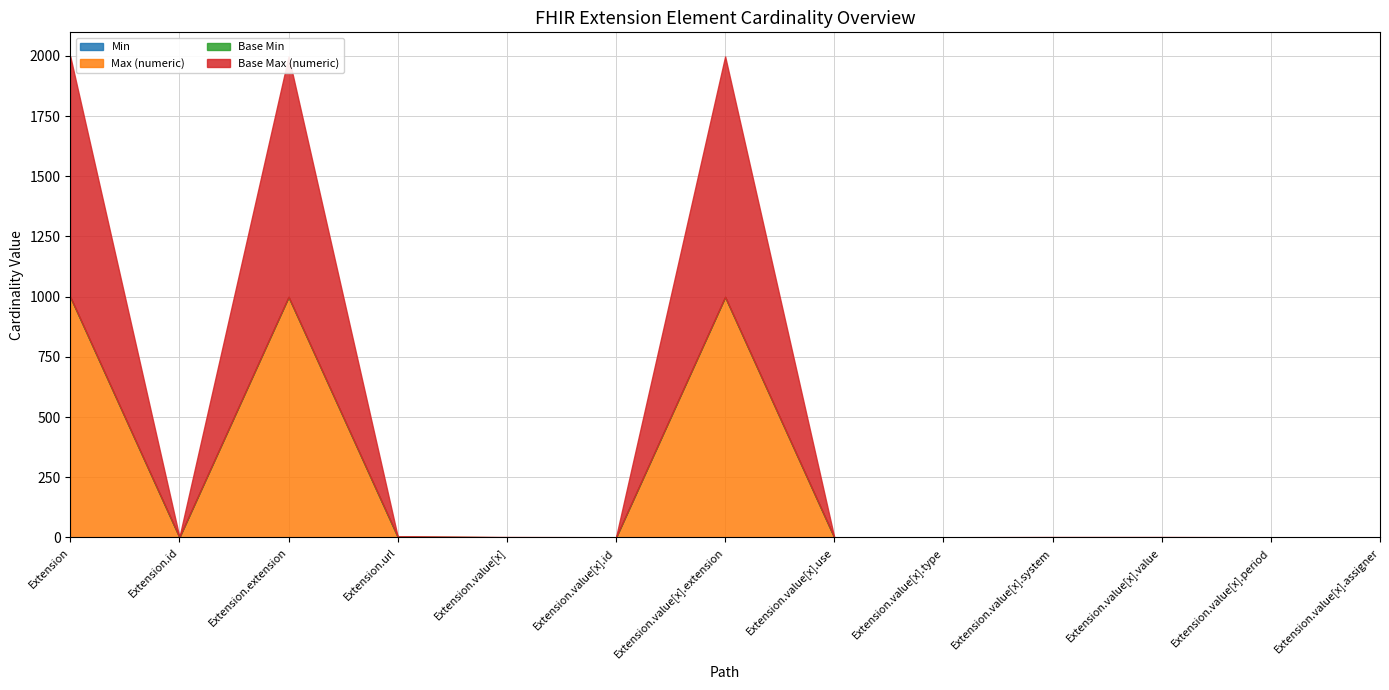

How many interior local valleys does the Max (numeric) series have?

2